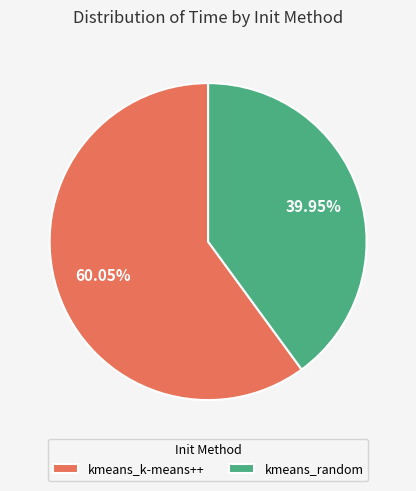

To the nearest percent, what percentage of the pie is kmeans_k-means++?

60%